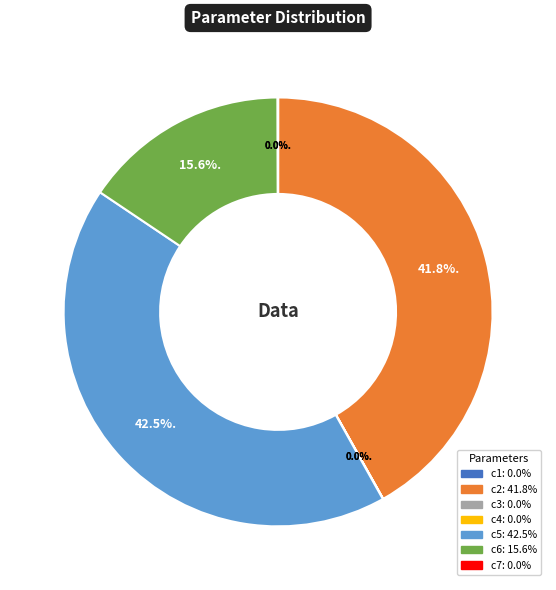

Which category has the biggest portion of the pie?

c5